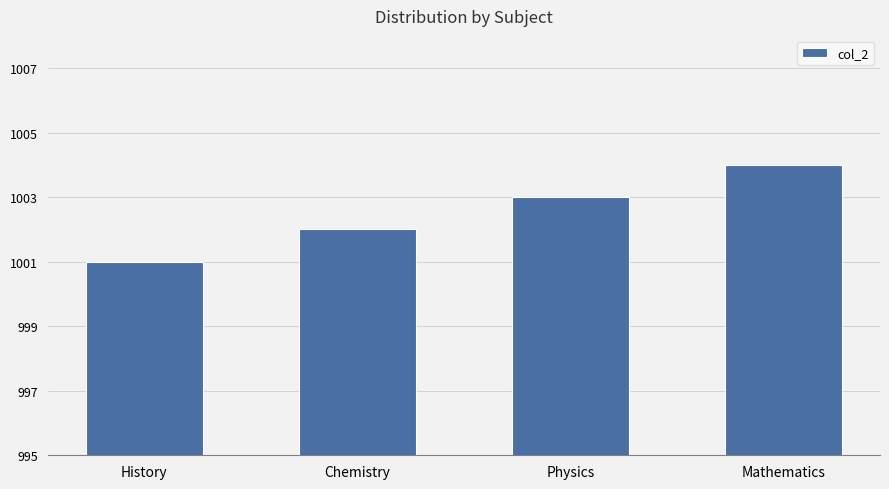

Which label corresponds to the largest value in the chart?

Mathematics